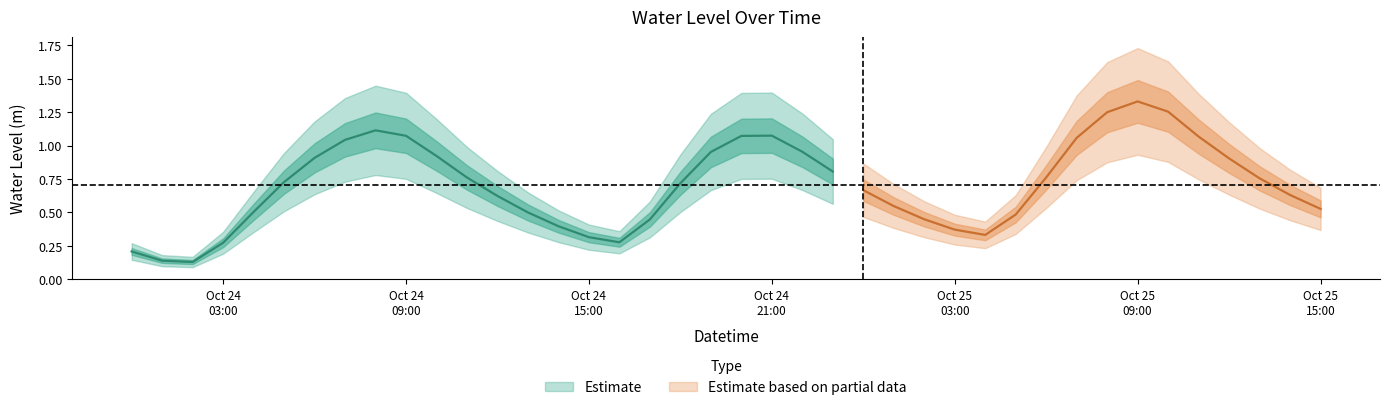

What value does the data have at 2023-10-25 06:00:00?

0.8